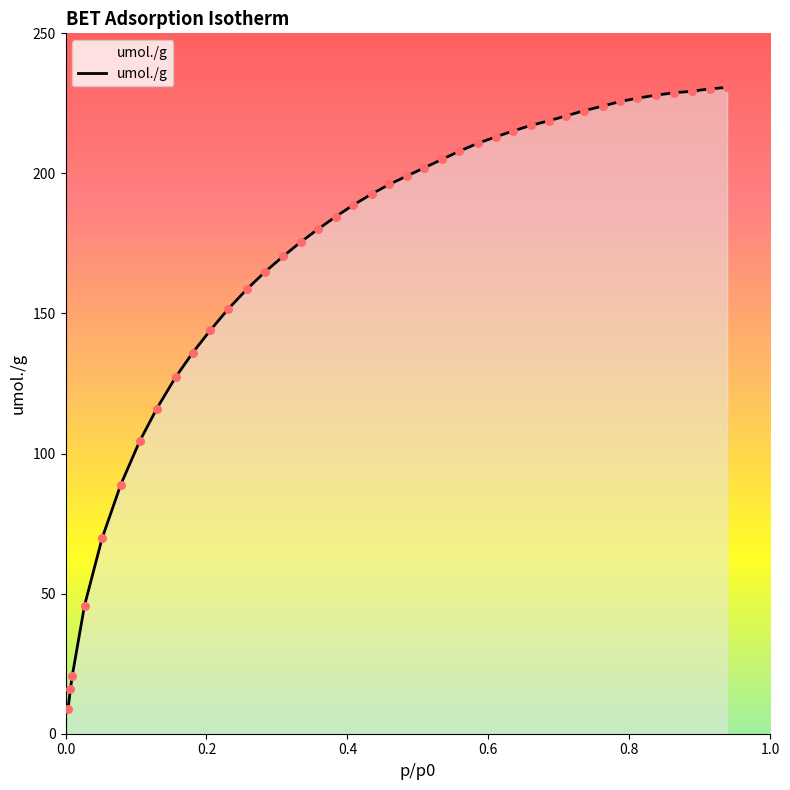

What is the minimum value shown in the chart?

9.0